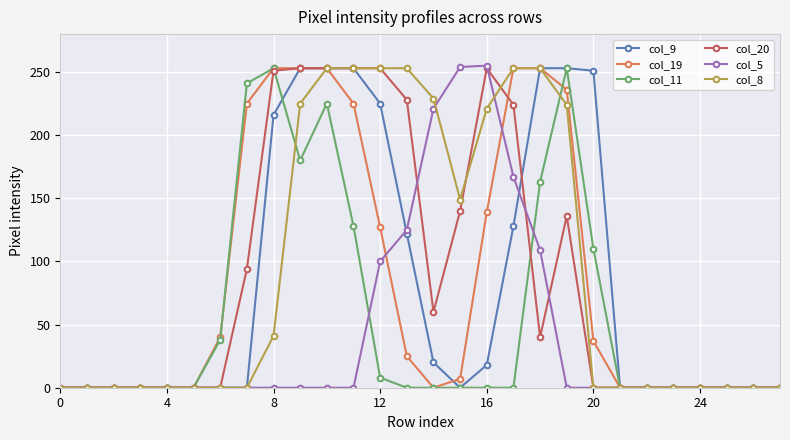

What is the greatest value displayed?

255